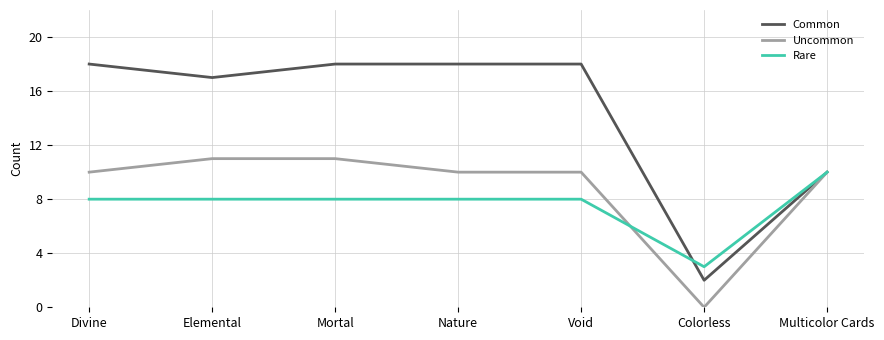

Rank the series at Elemental from lowest to highest value.

Rare, Uncommon, Common